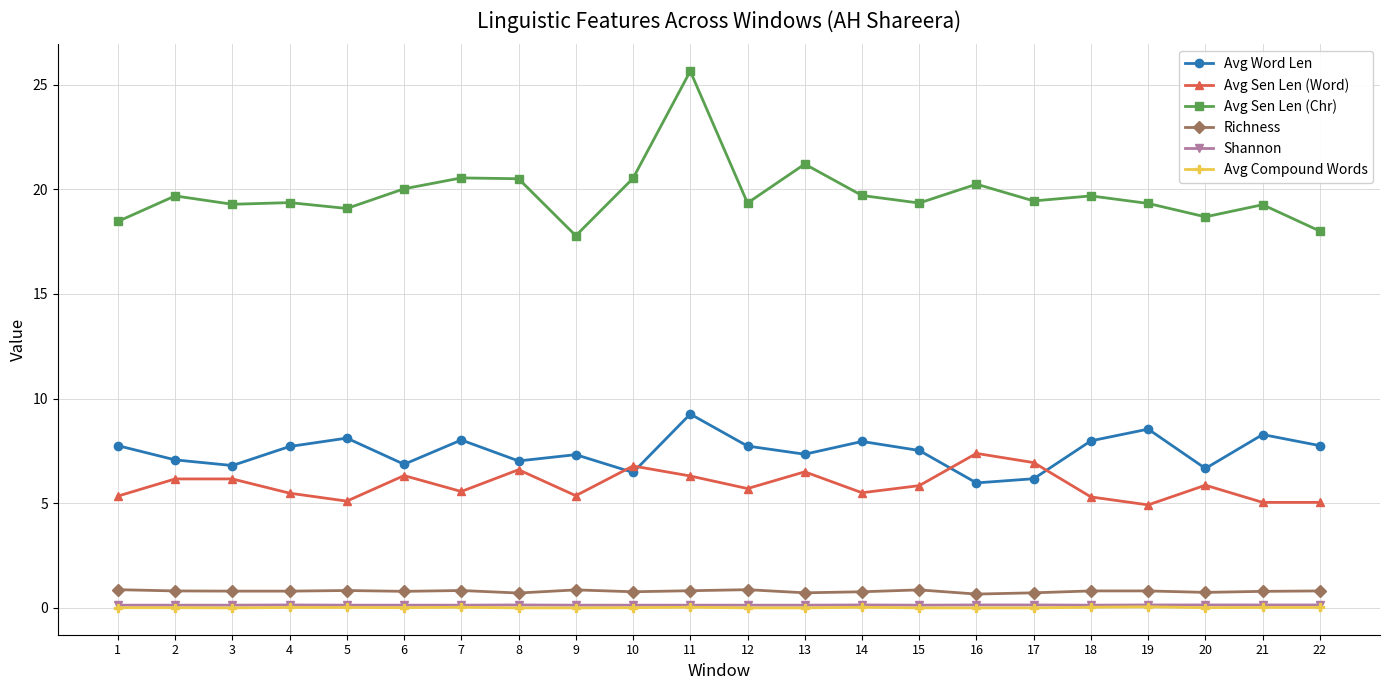

True or false: Avg Sen Len (Word) has more than 0 points higher than both neighbors.

True